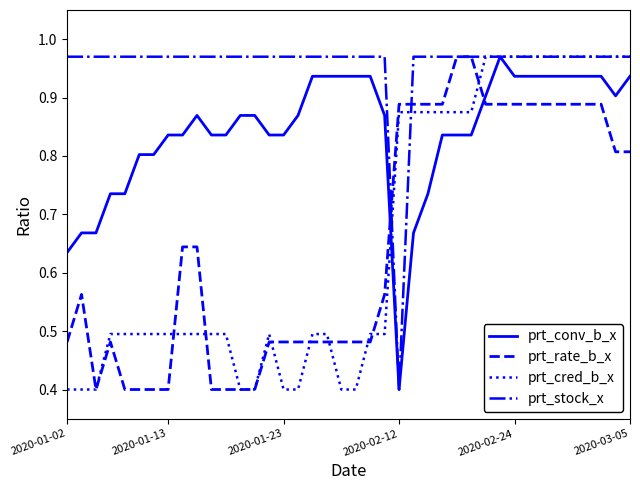

What is the minimum value shown in the chart?

0.4